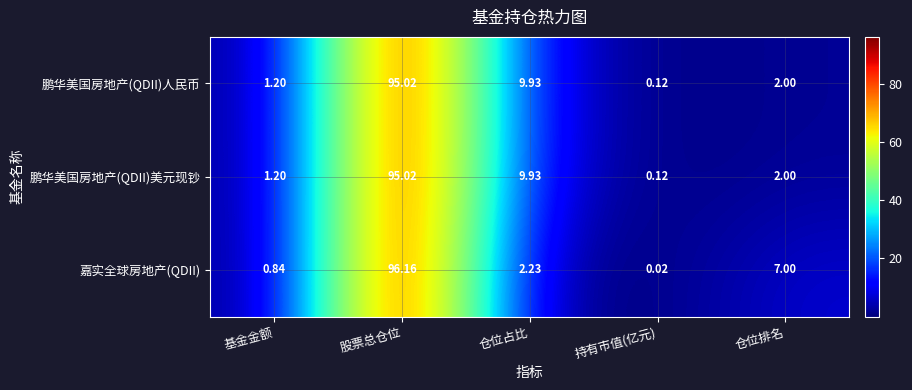

Count the number of data series in this chart.

3